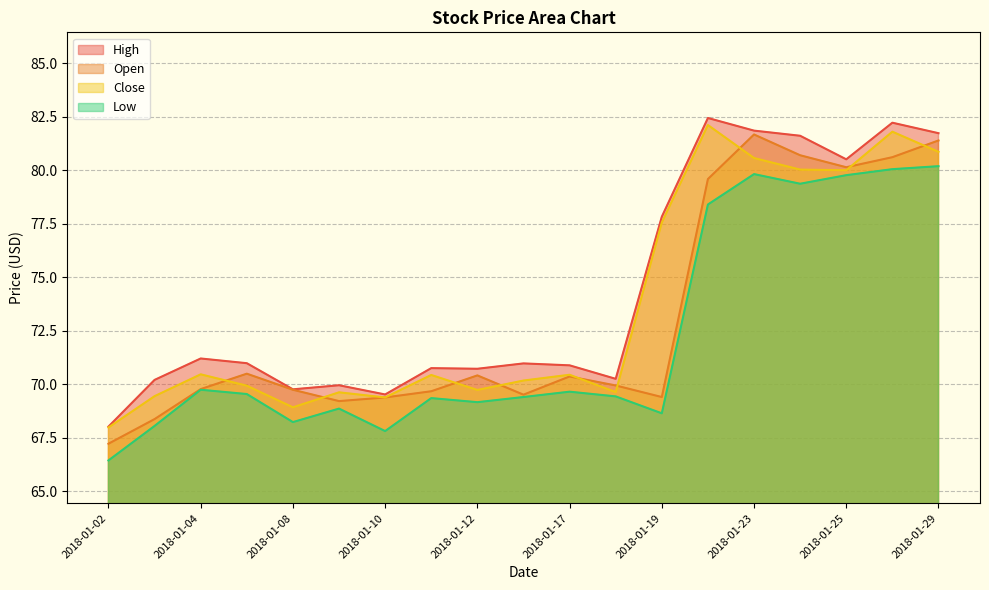

How many series are shown in this chart?

4